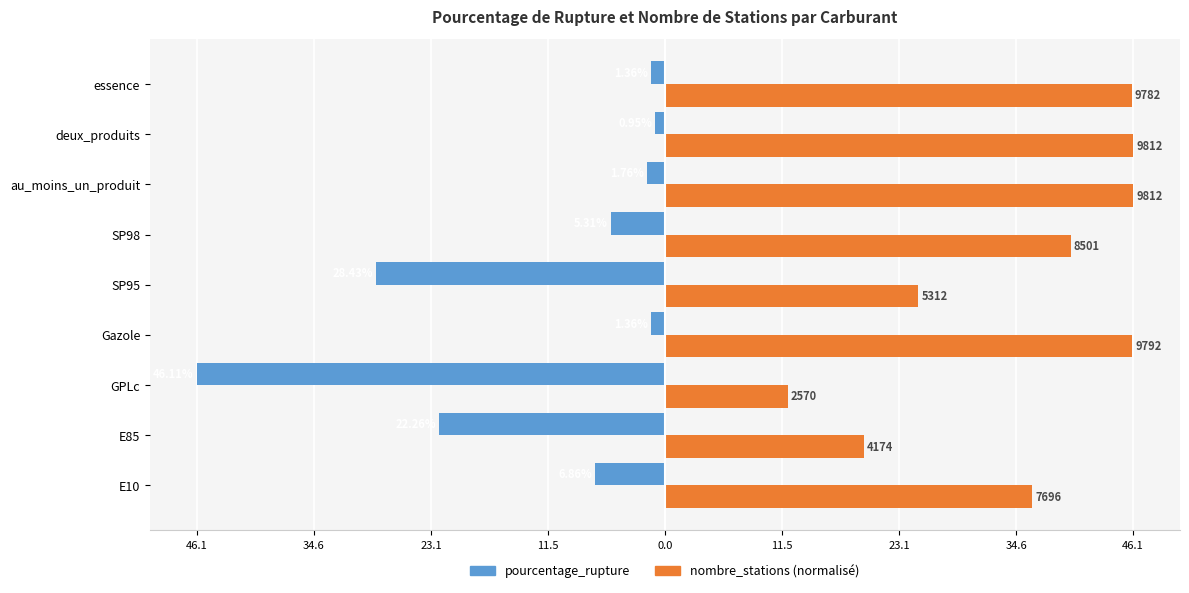

What is the value of the pourcentage_rupture bar at the 8th from the left?

-22.3